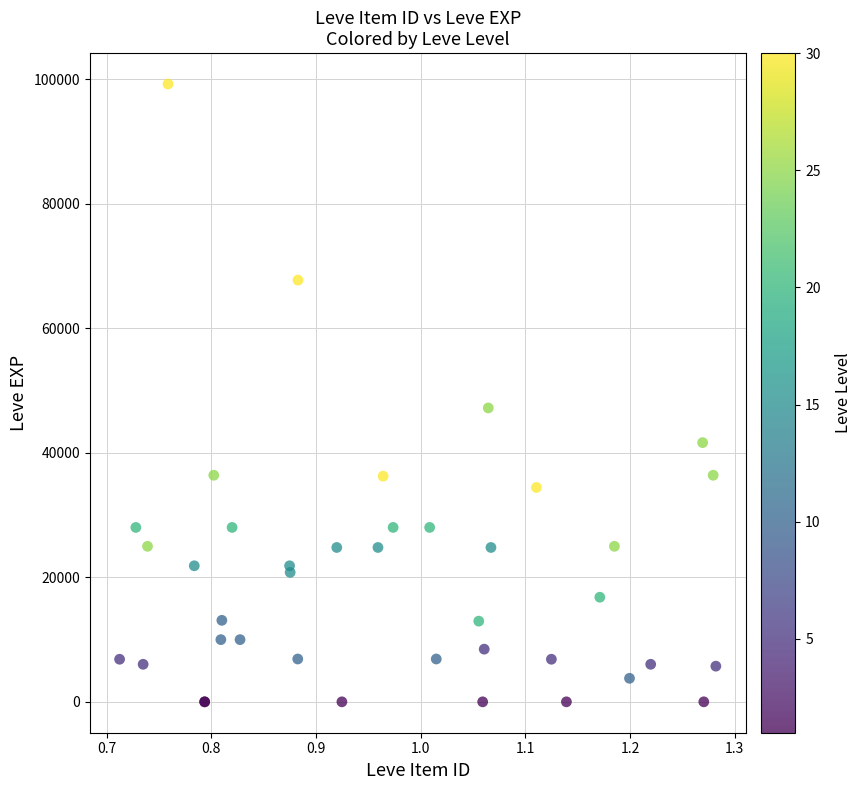

What Y value in the scatter plot is closest to 49610?

47200